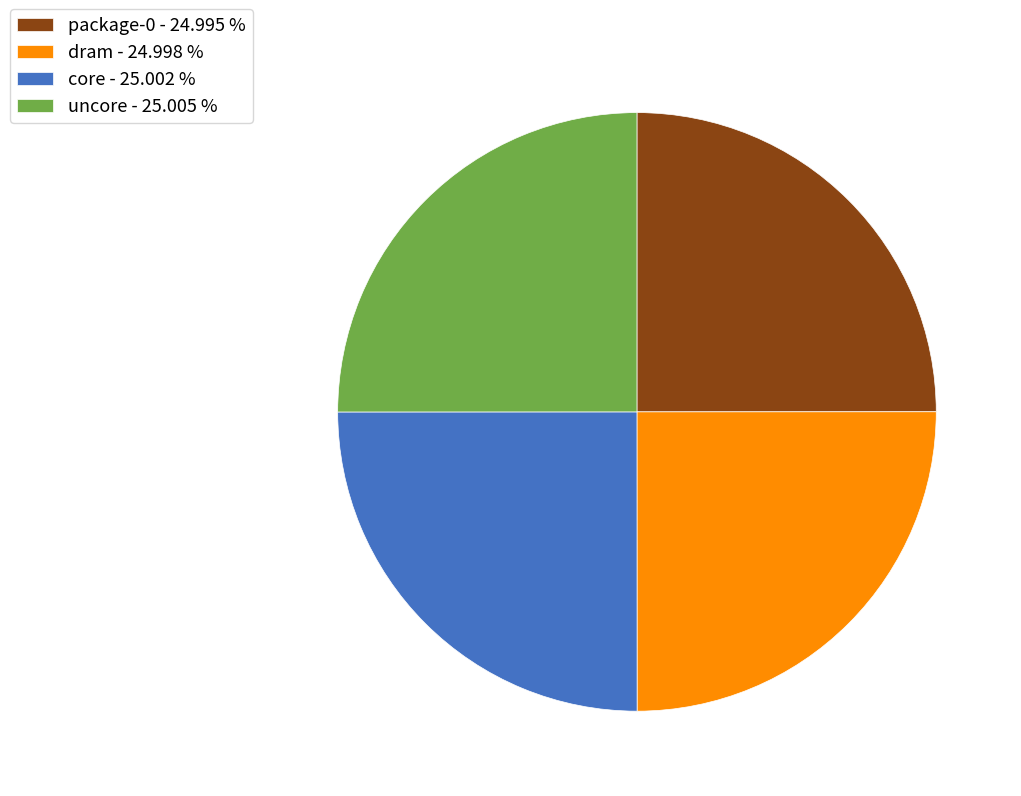

Approximately how many times larger is the value at dram - 24.998 % compared to package-0 - 24.995 %?

1.0